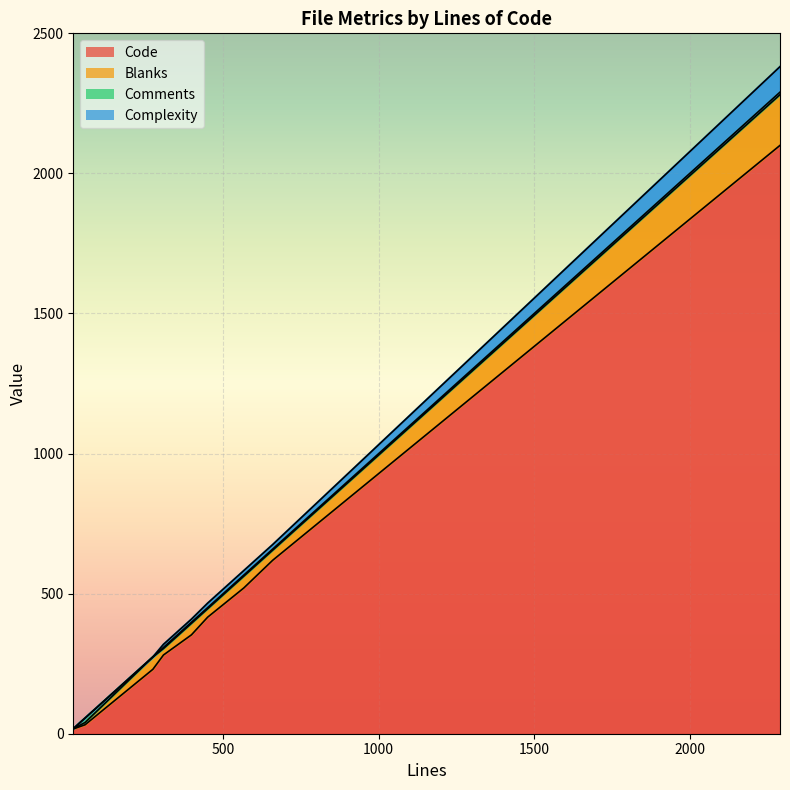

Is the value of Code at 18 greater than the value of Blanks at 398?

No